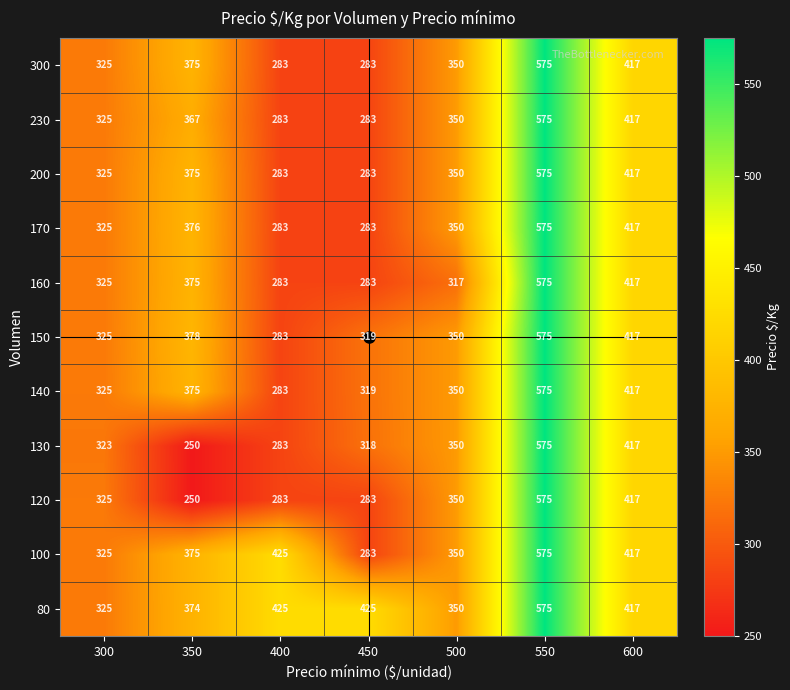

Which label corresponds to the smallest value in the chart?

350